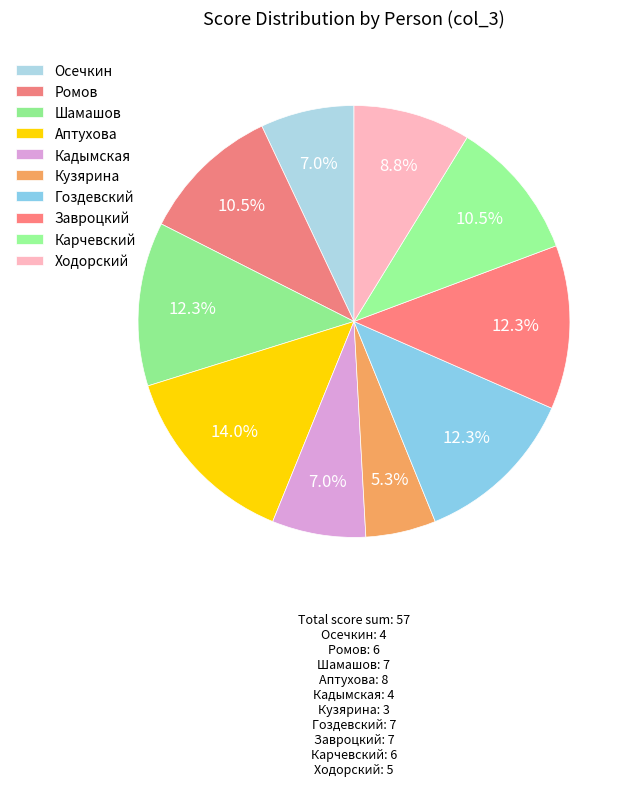

Which slice is the smallest?

Кузярина